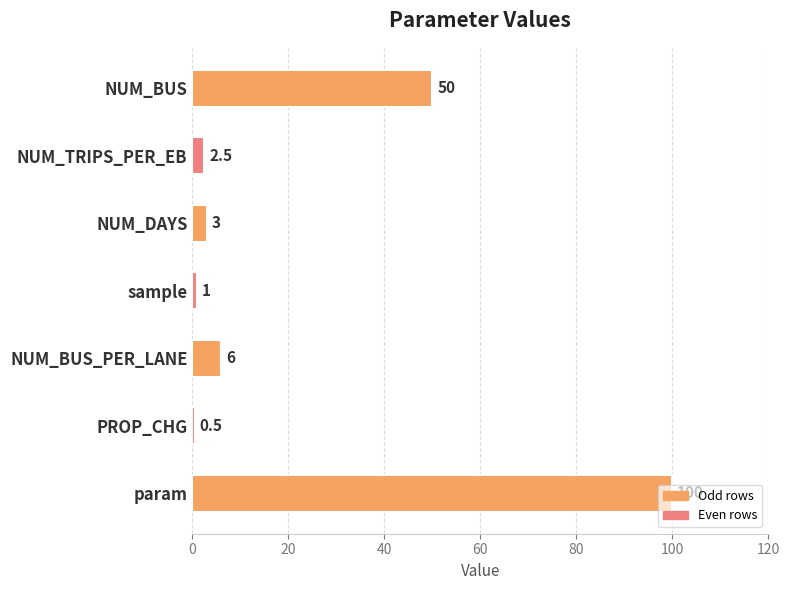

Where is the data nearest to the value 50?

NUM_BUS